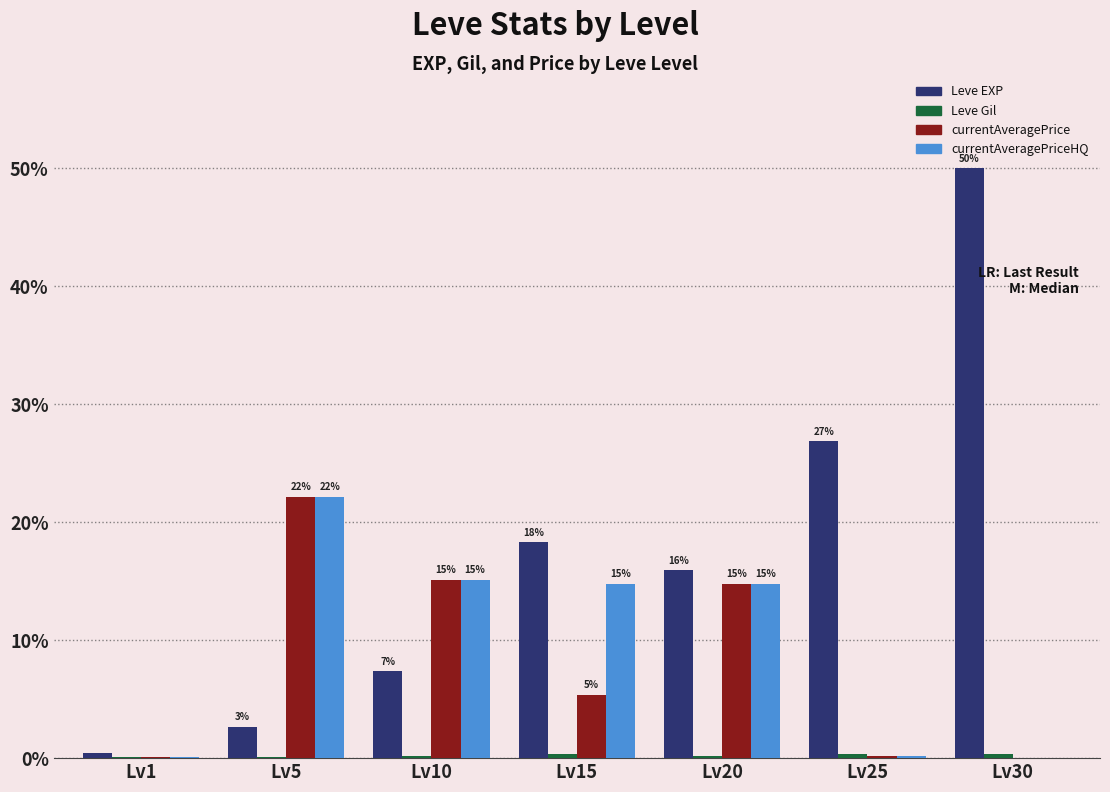

How many groups of bars are there?

7